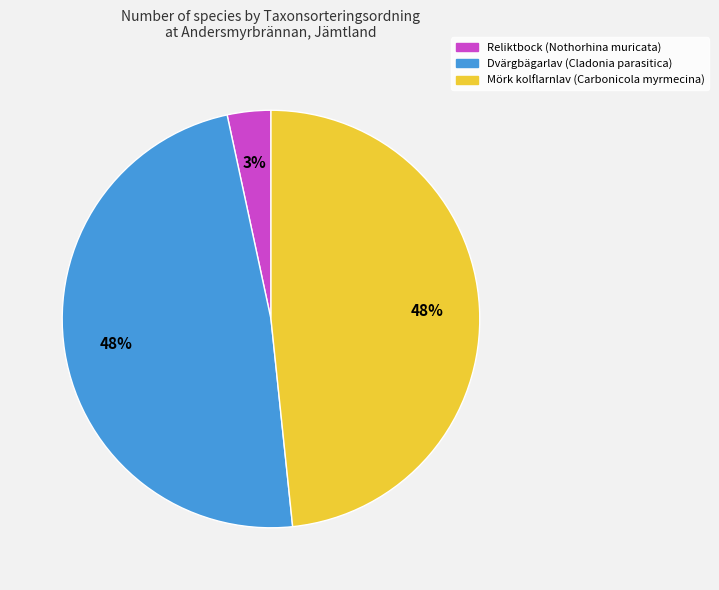

Does any single category account for the majority?

No